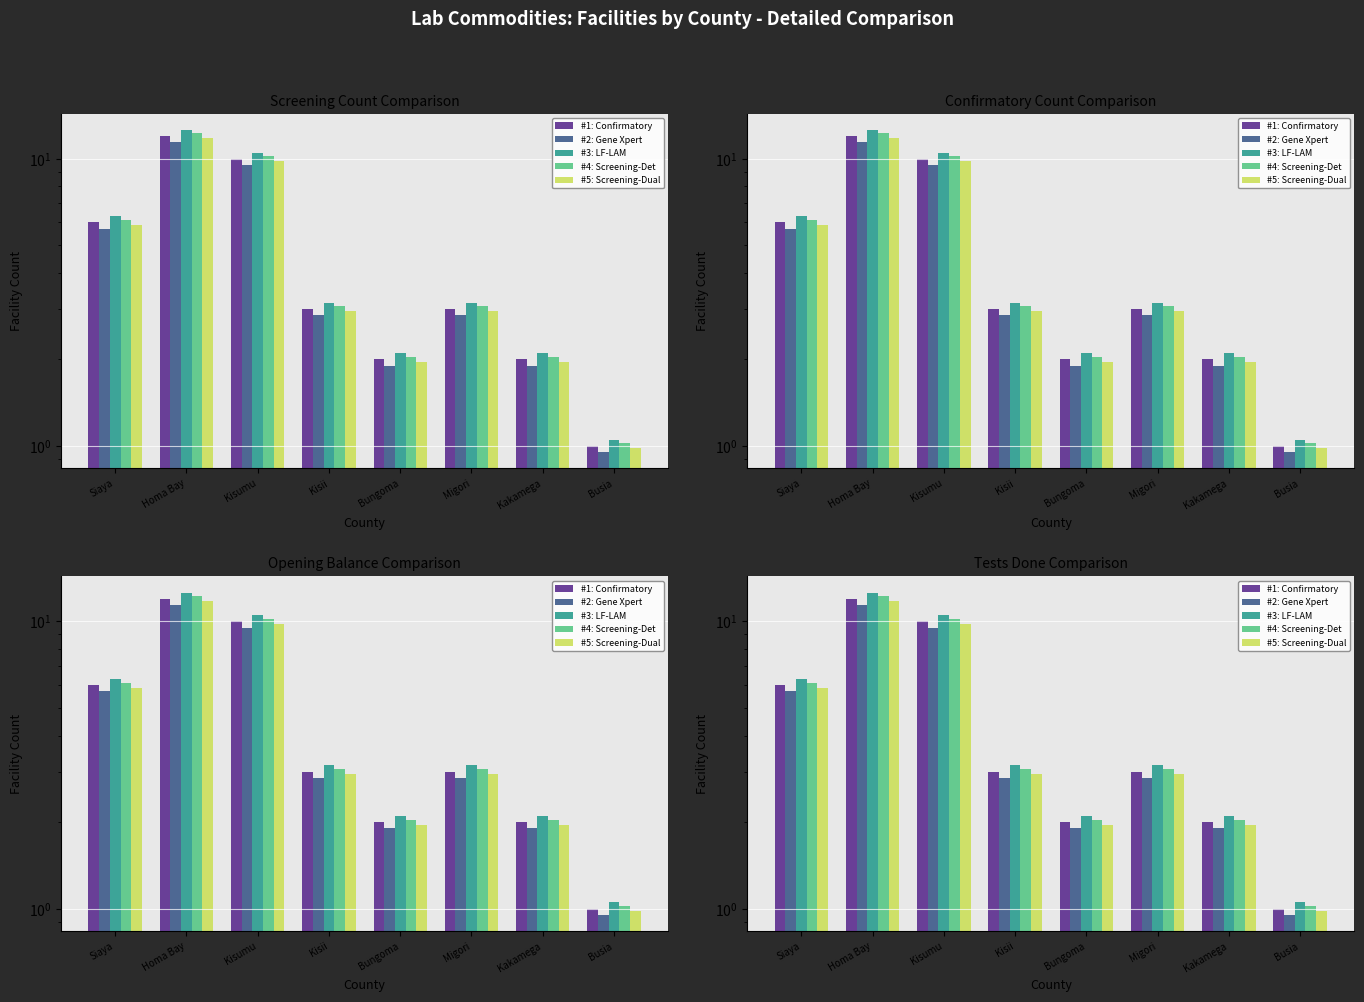

At how many categories does at least one series exceed 1?

8